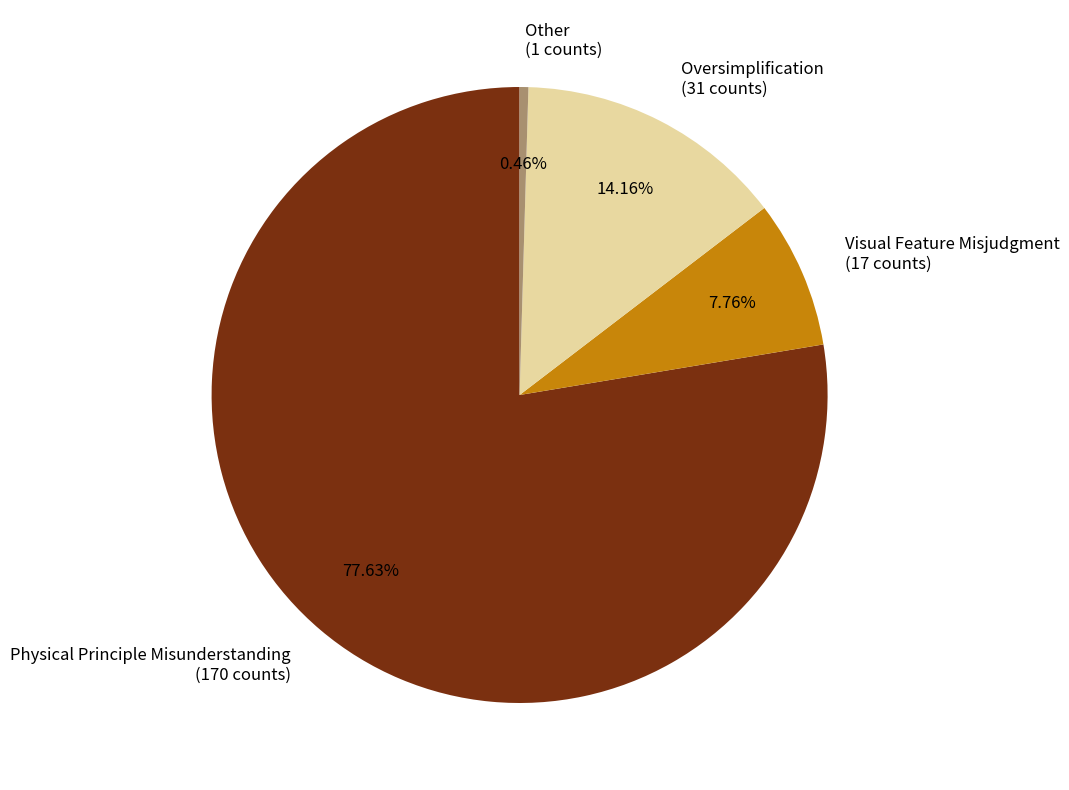

Which has a higher value, Other or Visual Feature Misjudgment?

Visual Feature Misjudgment